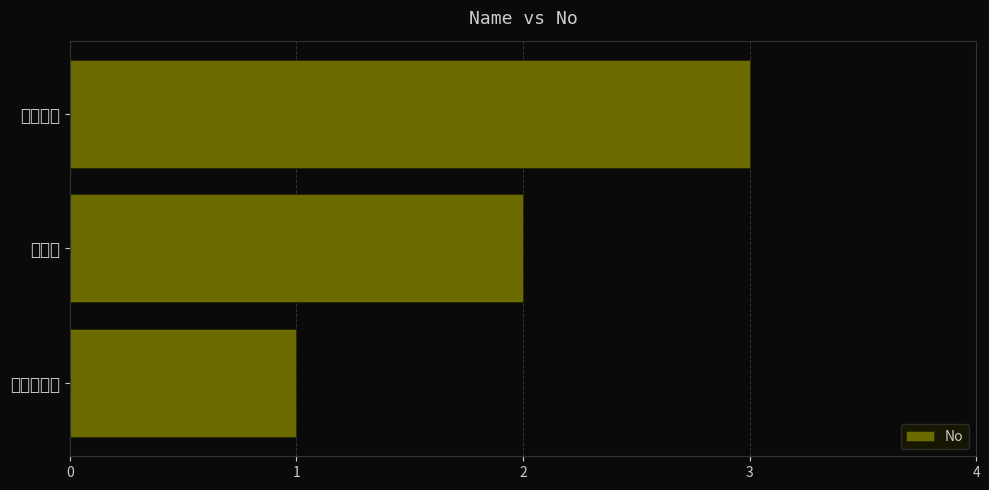

What is the minimum value shown in the chart?

1